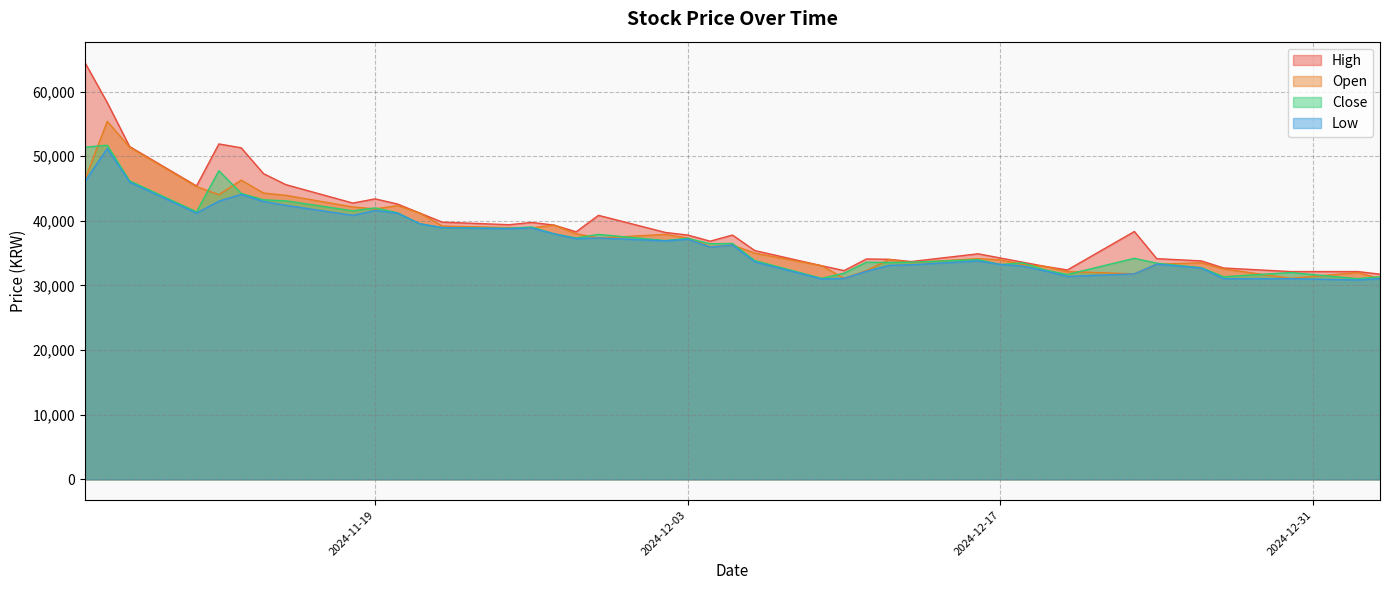

How many times do Open and Close cross each other?

22